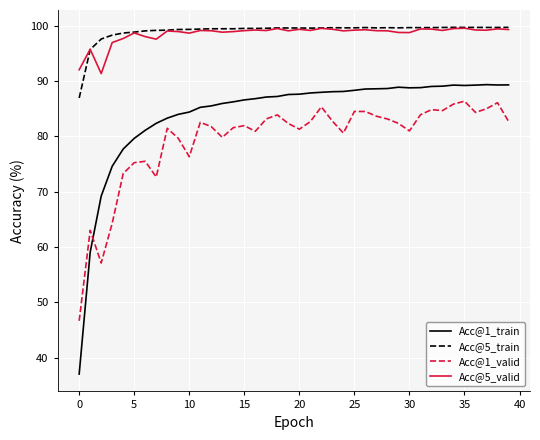

What is the maximum value for Acc@1_valid?

86.4